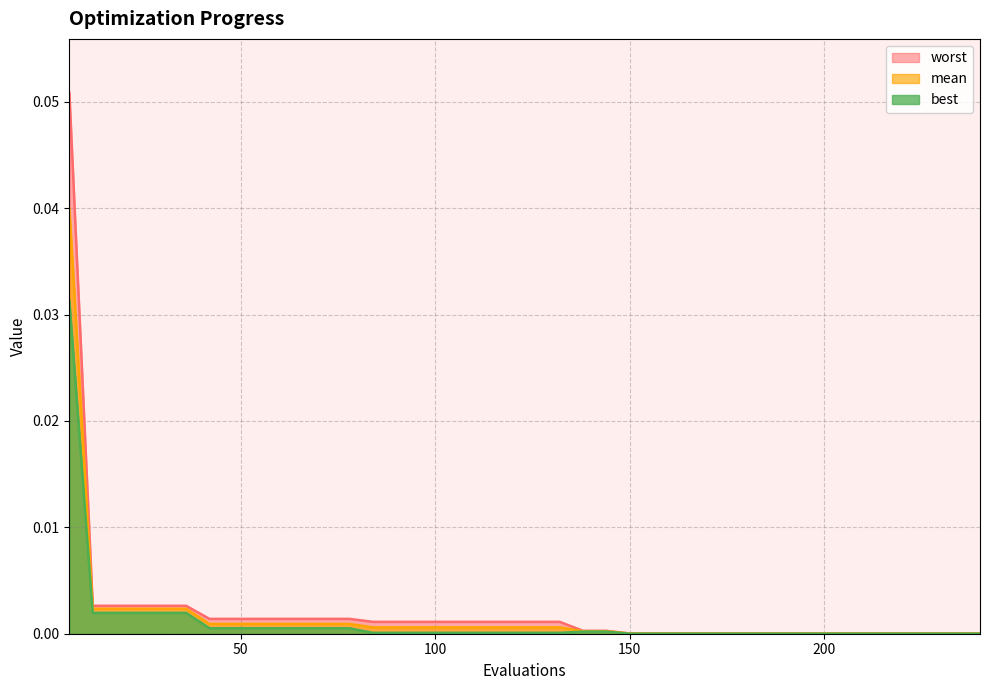

What is the difference between the maximum and minimum values in the worst series?

0.1